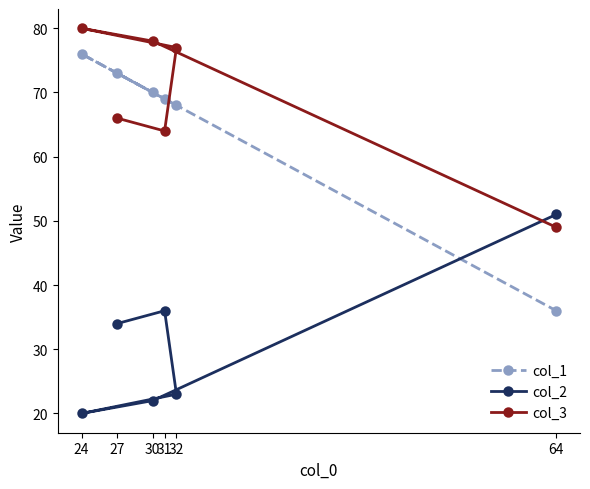

Rank the series by their maximum value, from lowest to highest.

col_2, col_1, col_3